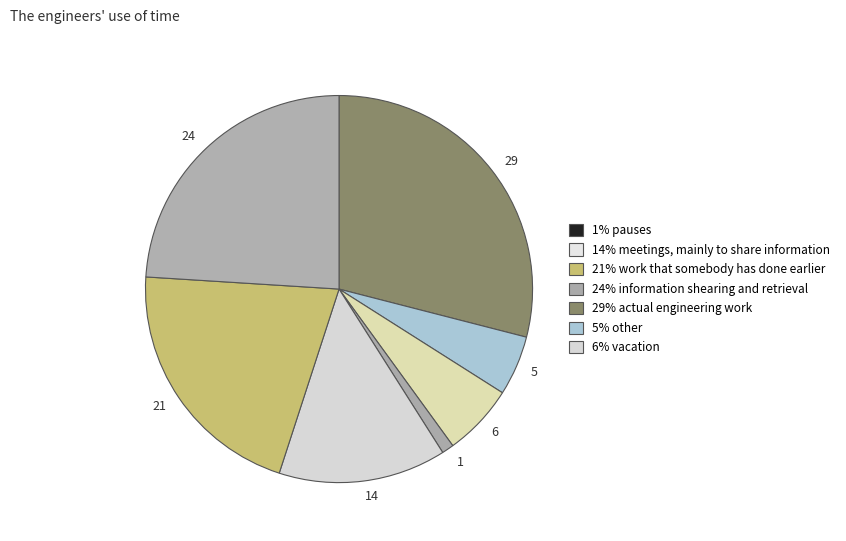

Count the number of slices in the pie.

7